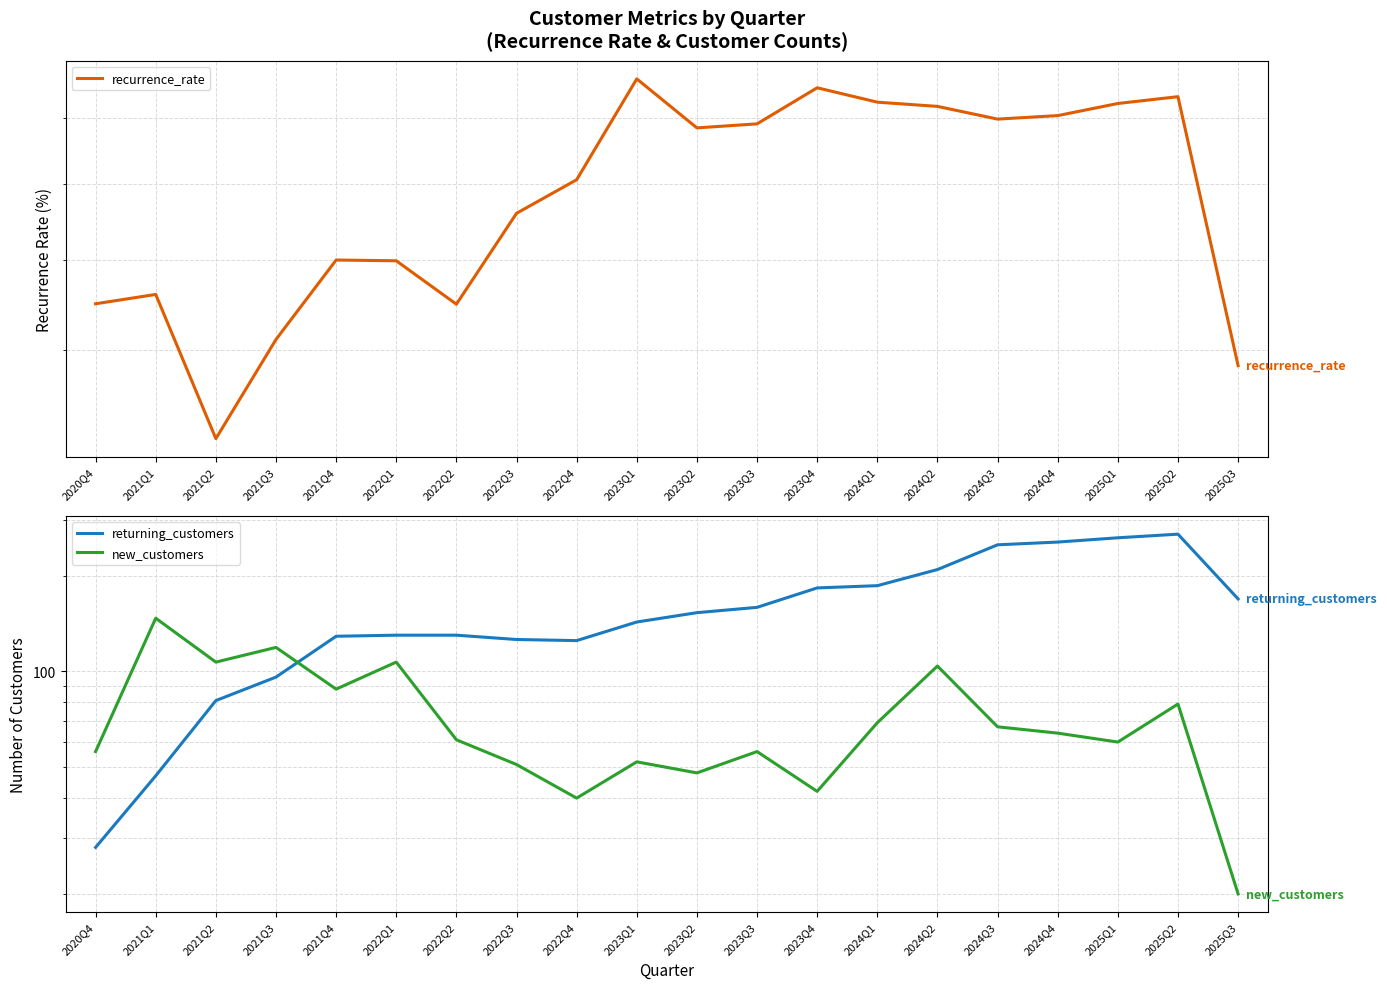

At which category does the chart reach its minimum across all series?

2025Q3